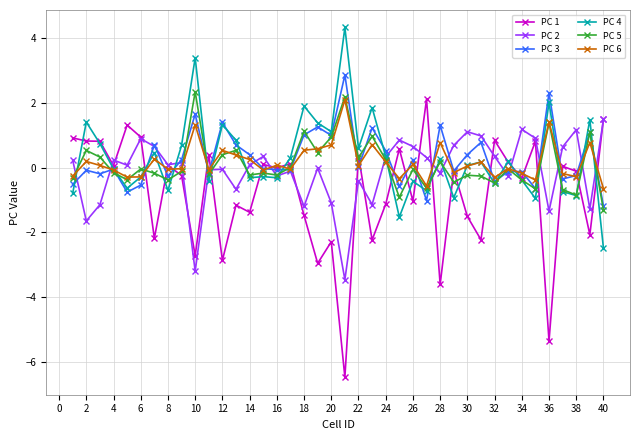

True or false: PC 6 has more than 2 interior local peaks.

True